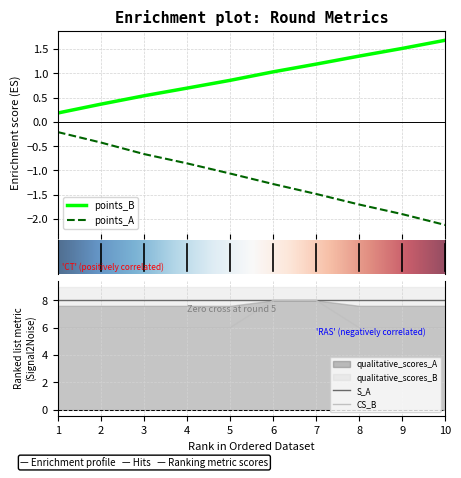

True or false: qualitative_scores_A has more than 2 points higher than both neighbors.

False